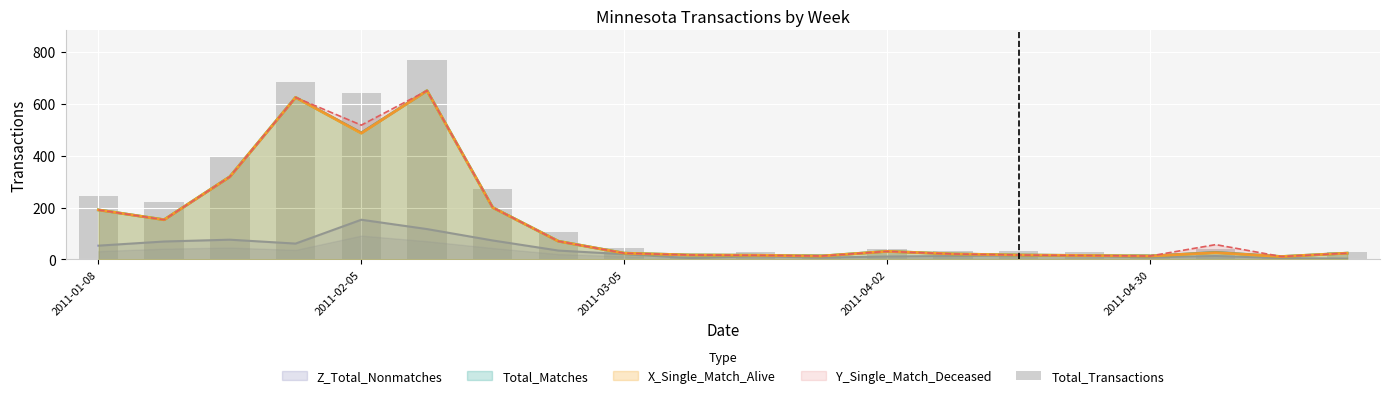

What position from the left is 2011-04-30?

17